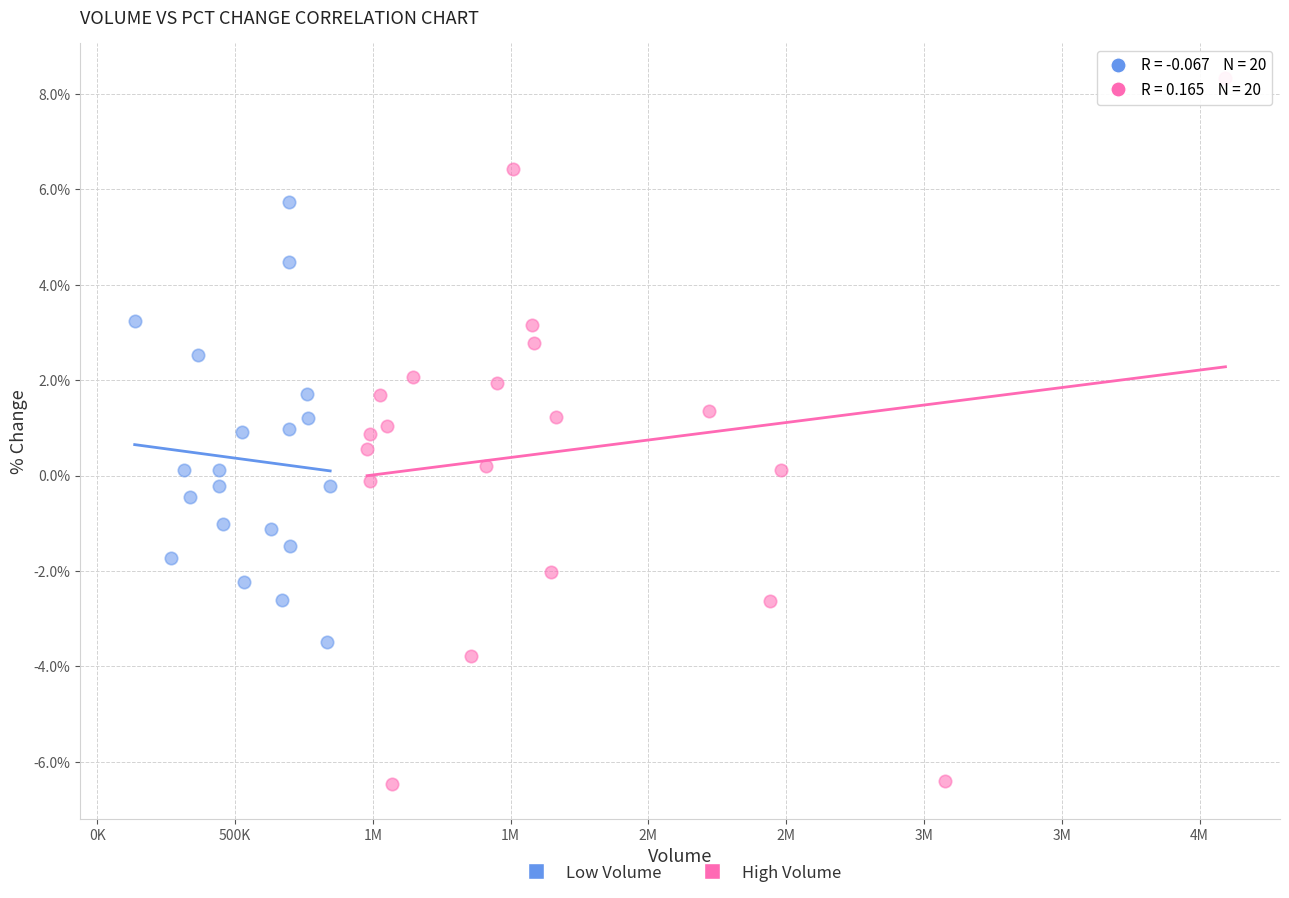

What are all the series names shown in the legend?

Low Volume, High Volume